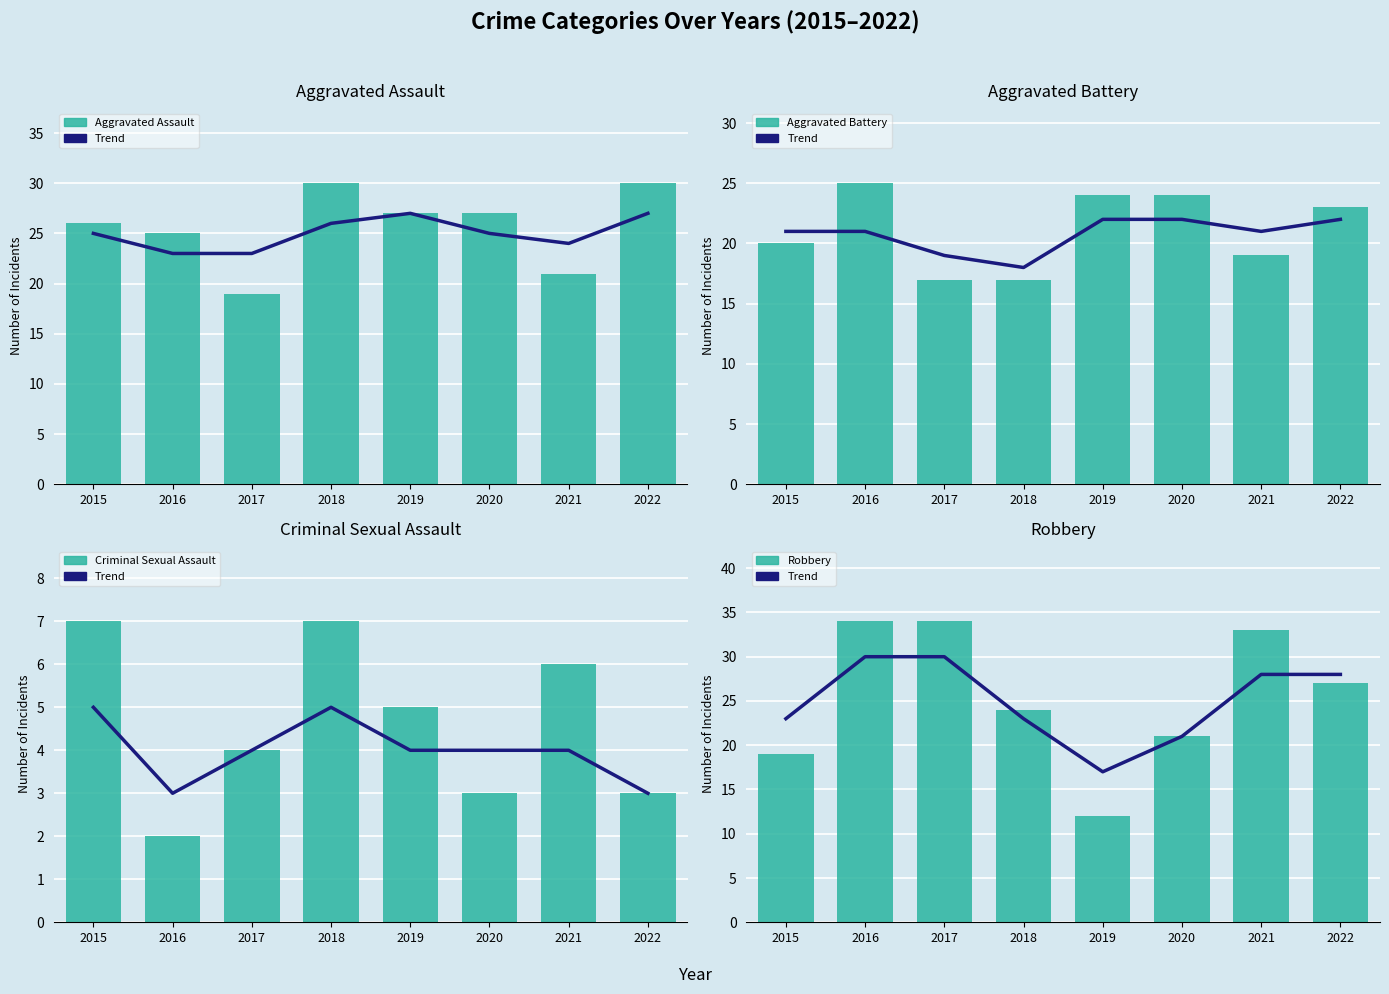

List the series in order of their peak value, highest first.

Robbery, Aggravated Assault, Aggravated Battery, Criminal Sexual Assault